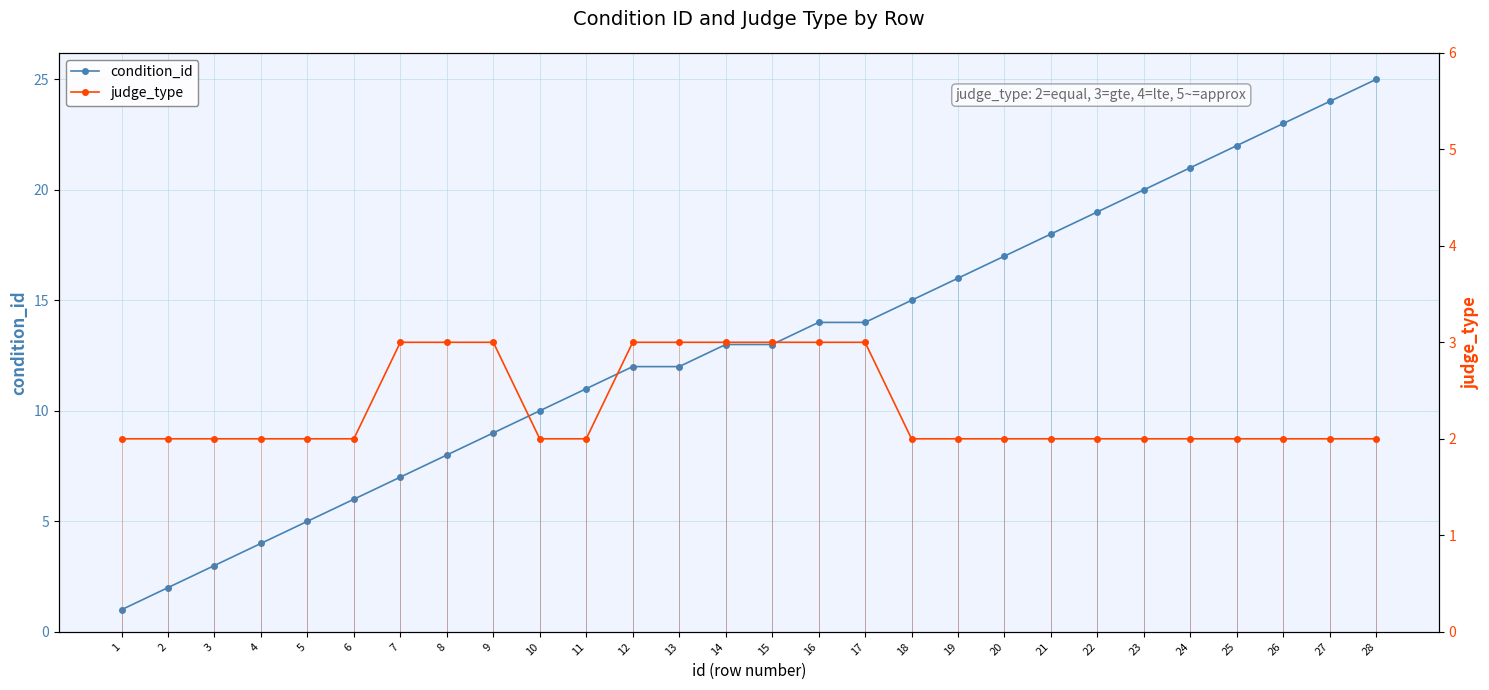

True or false: judge_type has more than 0 points higher than both neighbors.

False